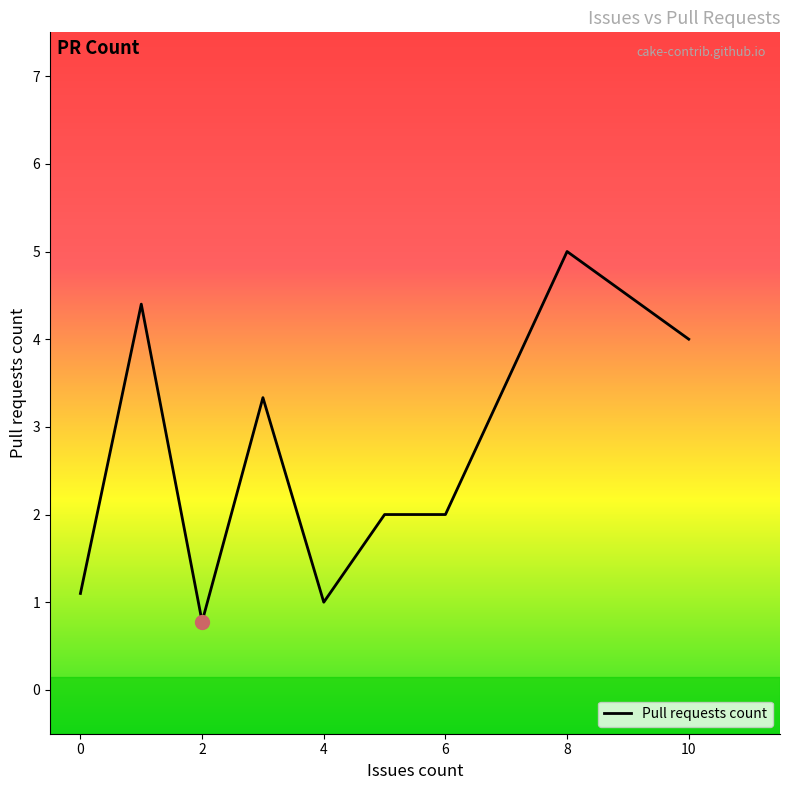

What is the difference between the maximum and minimum values?

4.2